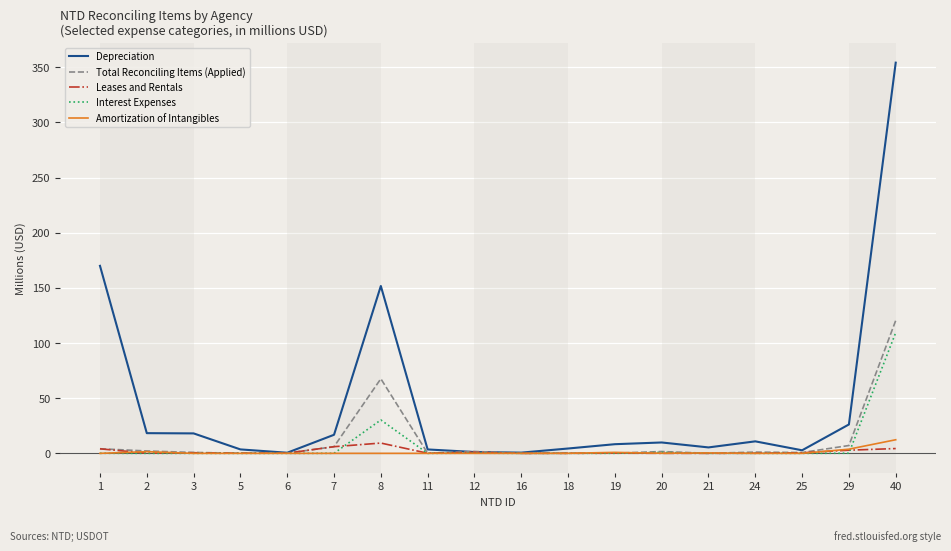

Does the chart display data point markers on the line(s)?

No